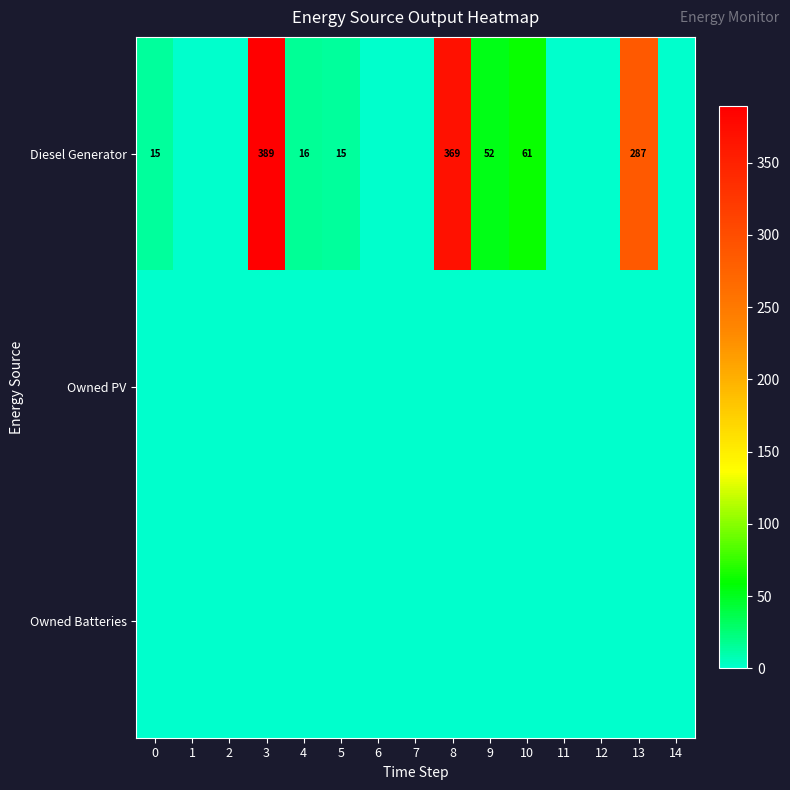

Is it true that Diesel Generator equals 369 at 8?

True